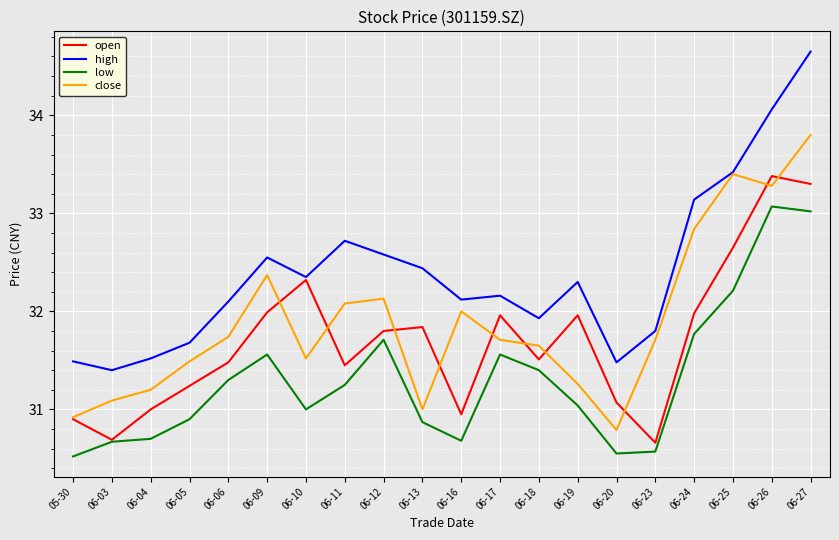

What is the average value of the open series?

31.7